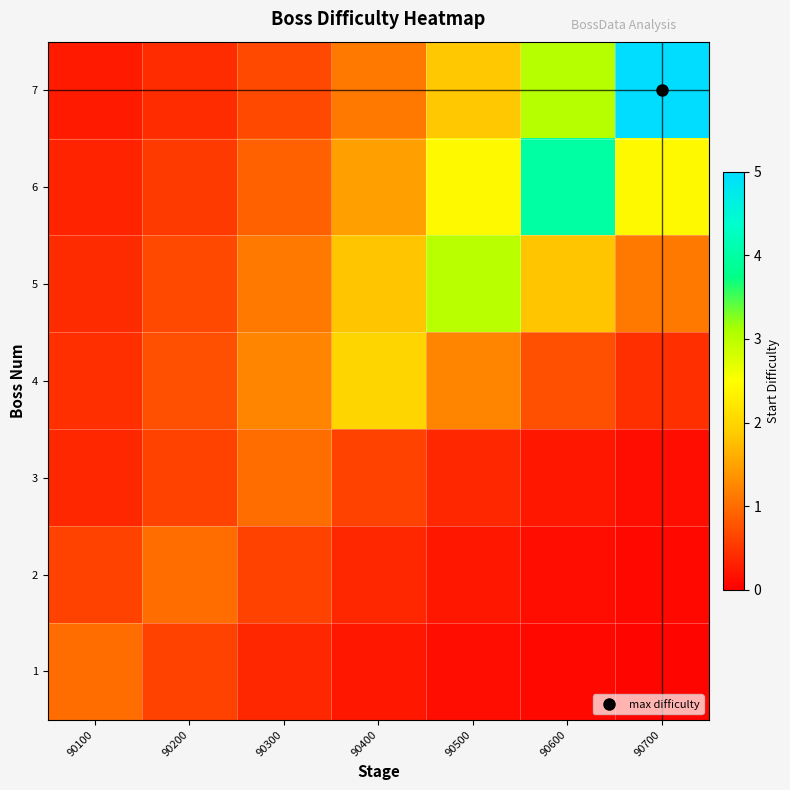

Rank the series by their maximum value, from lowest to highest.

1, 2, 3, 4, 5, 6, 7